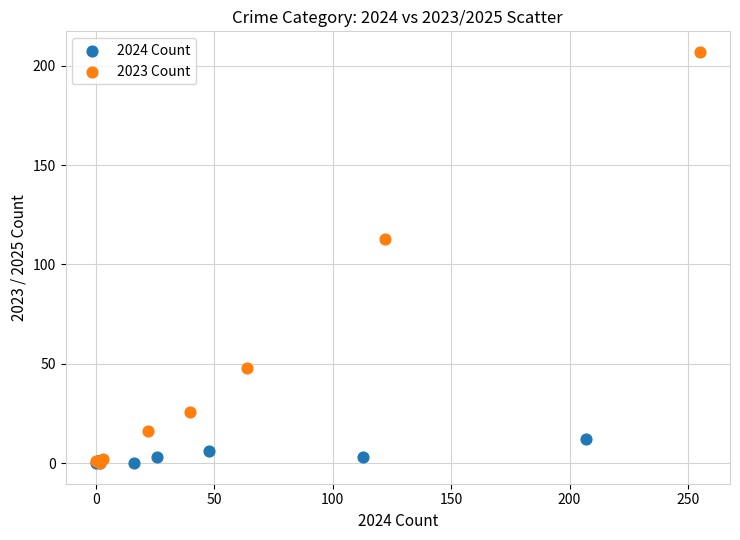

What are all the series names shown in the legend?

2024 Count, 2023 Count